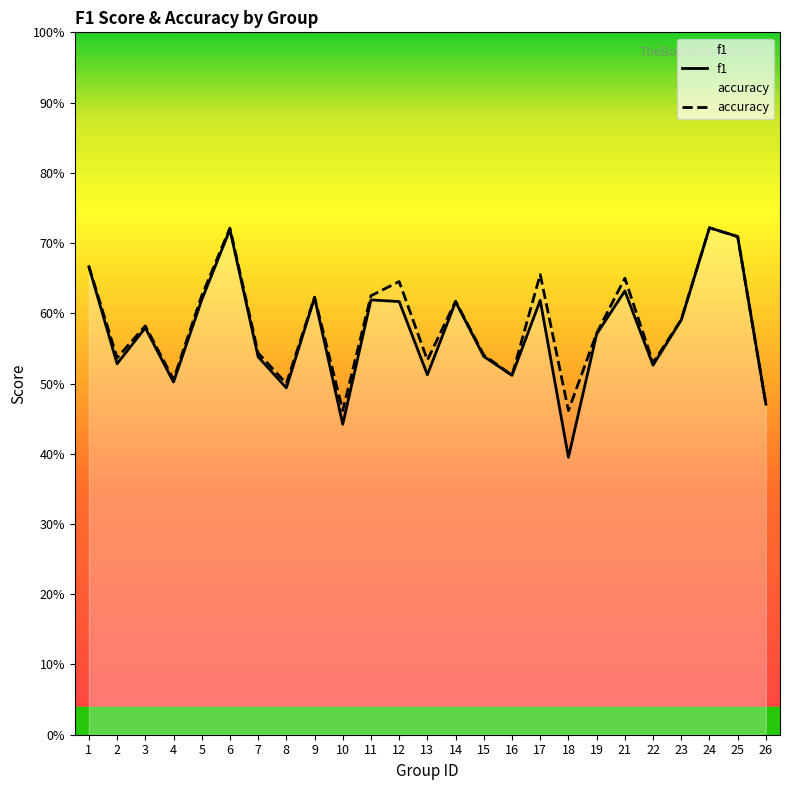

Is it true that f1 equals 1.1 at 1?

False